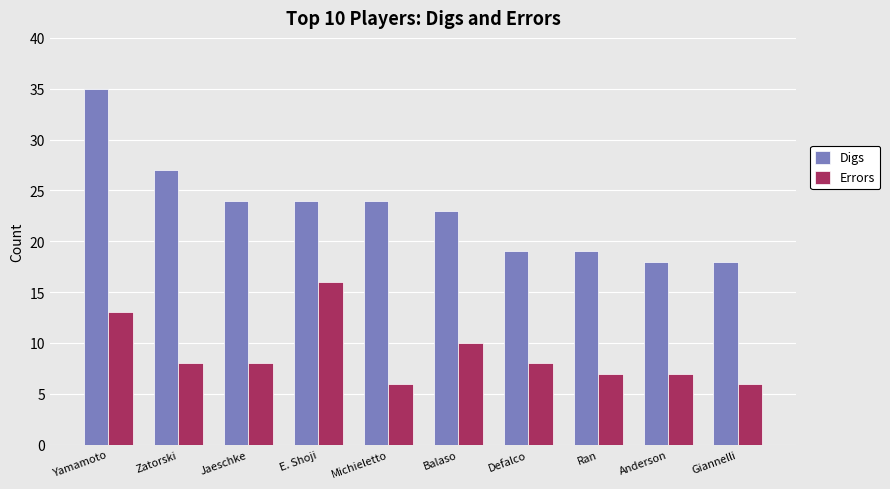

What is the value of the Errors bar at the 6th from the left?

10